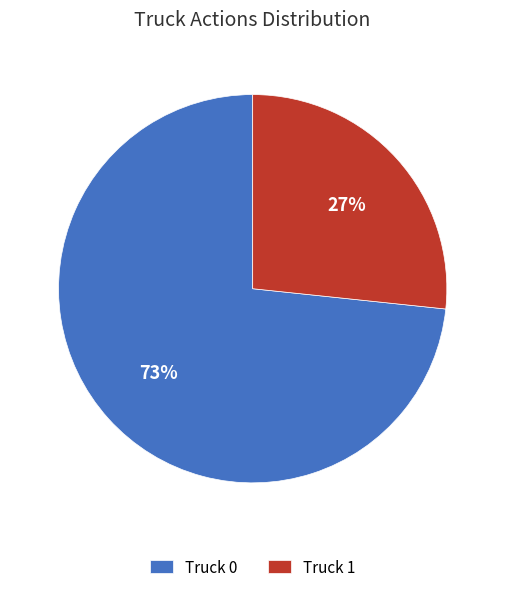

Between Truck 1 and Truck 0, which is larger?

Truck 0